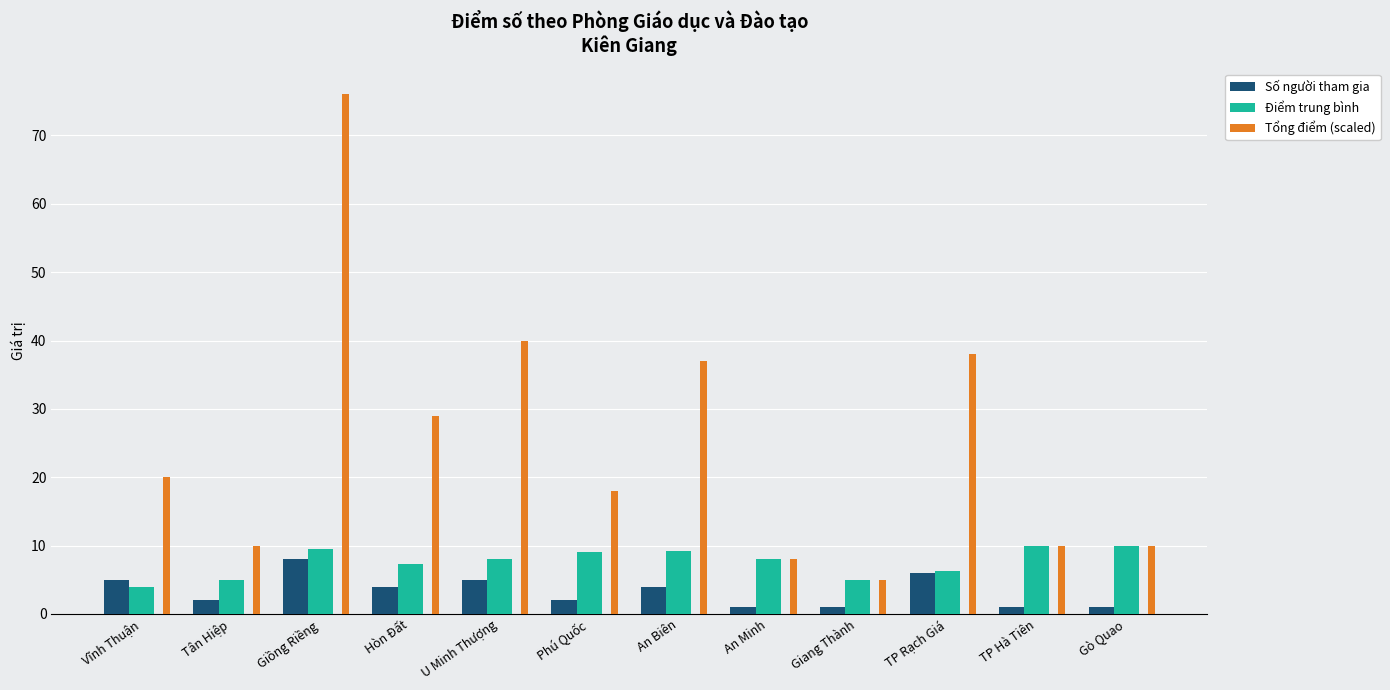

How many series are shown in this chart?

3